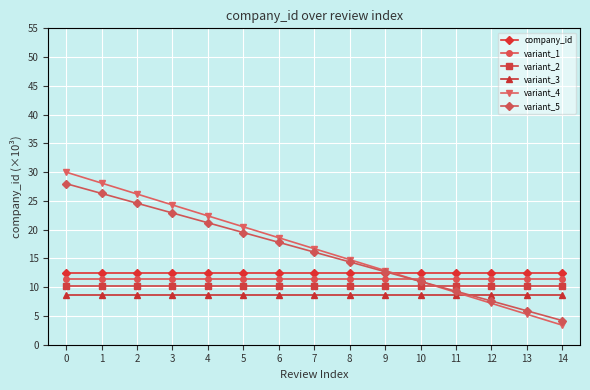

Where is variant_5 nearest to the value 16?

7